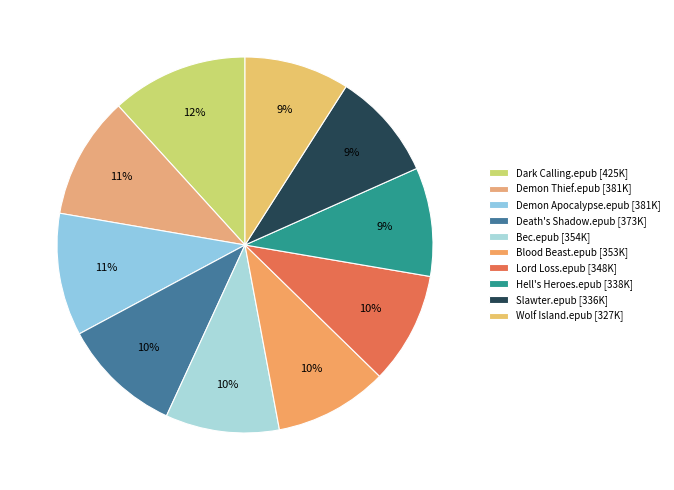

Do Hell's Heroes.epub and Dark Calling.epub together represent more than half of the pie?

No